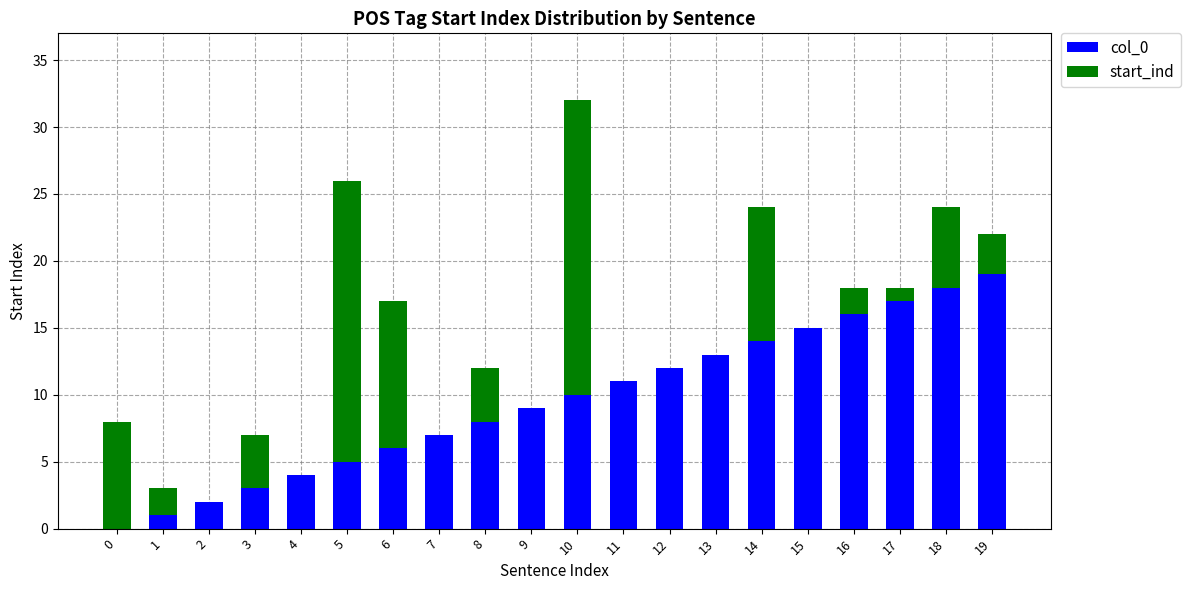

How many positive values does the col_0 series have?

19